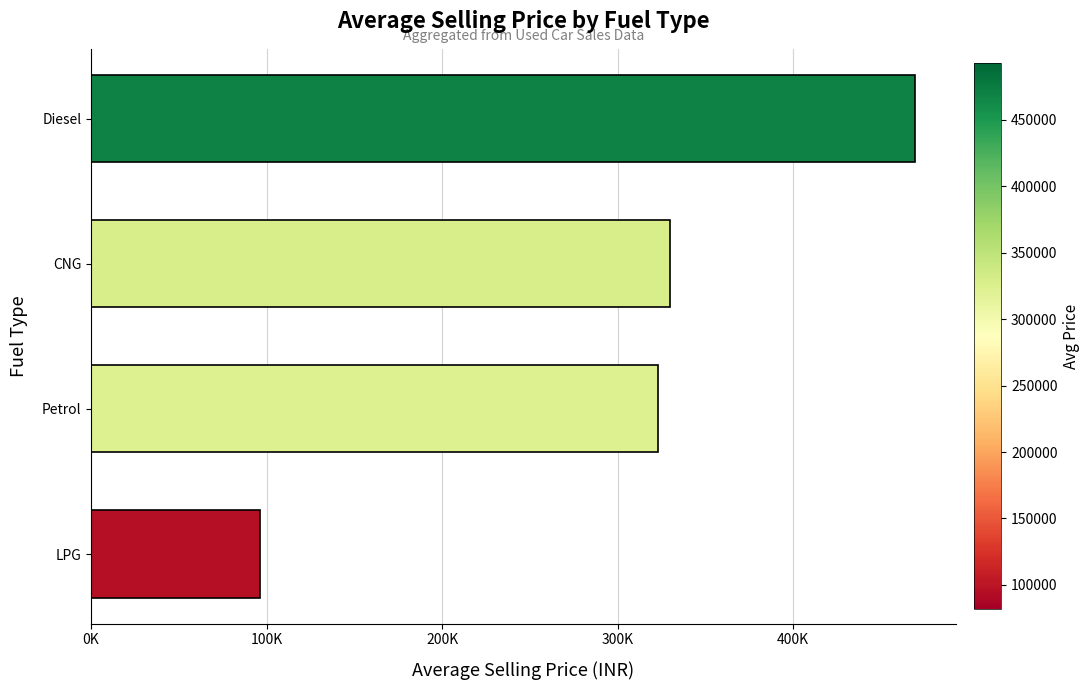

Rank the categories by value from highest to lowest.

Diesel, CNG, Petrol, LPG